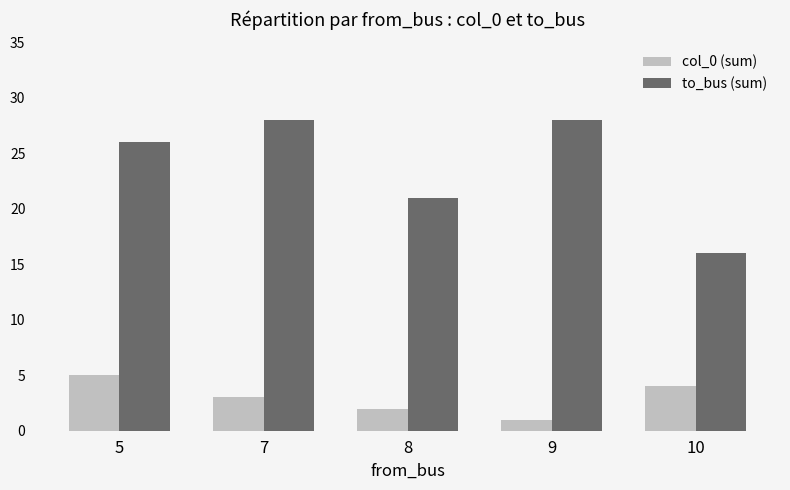

What is the sum of the col_0 (sum) values at 8 and 7?

5